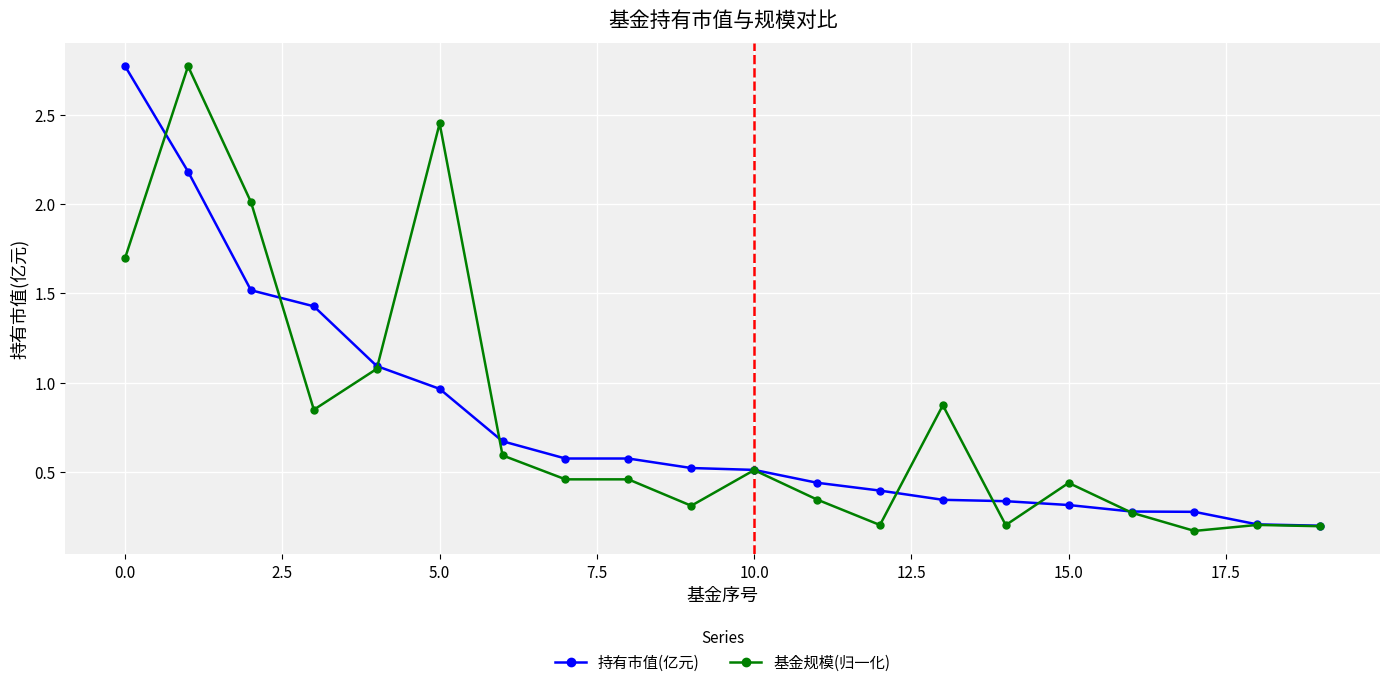

What is the value of the 基金规模(归一化) point at the 5th from the left?

1.1